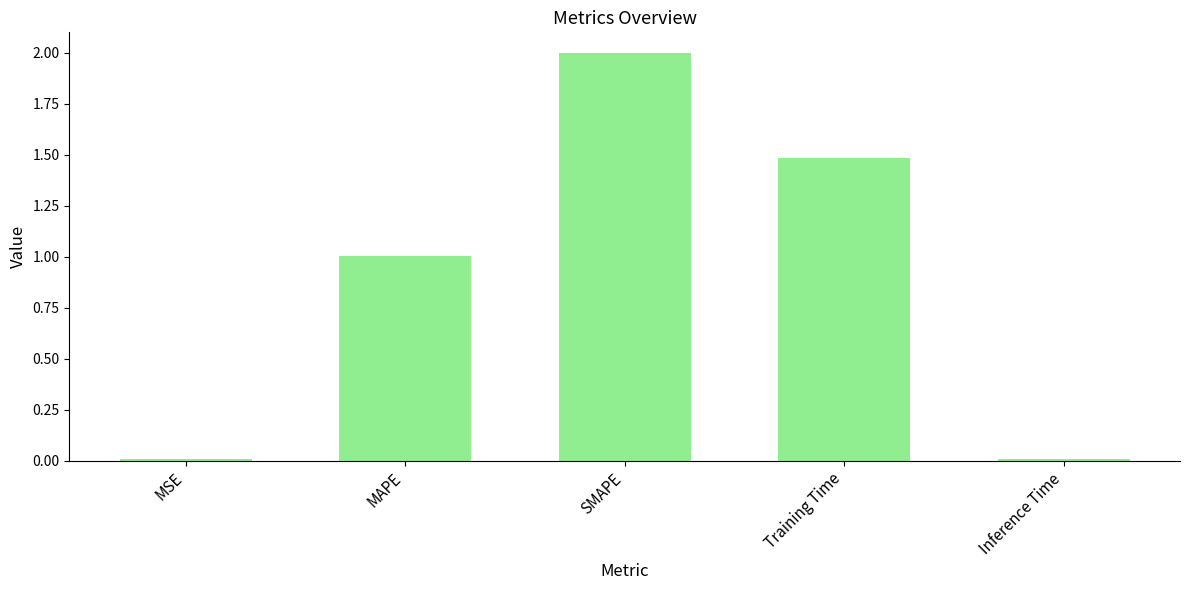

What value does the data have at Training Time?

1.5